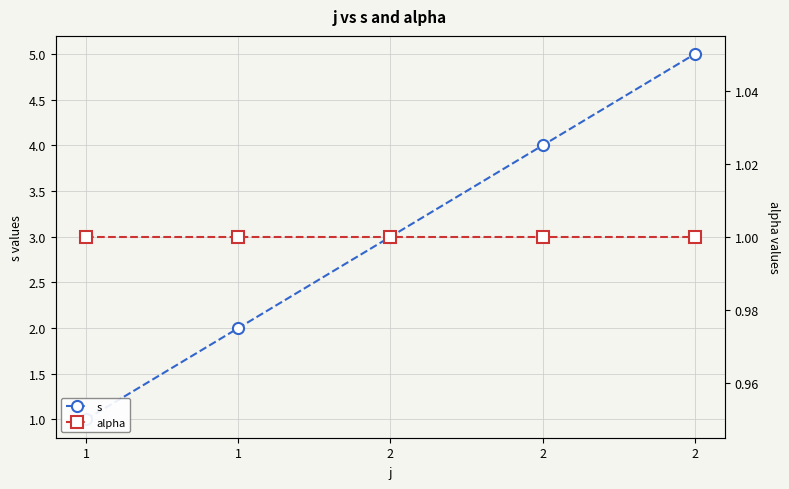

At which label does alpha reach its peak?

1